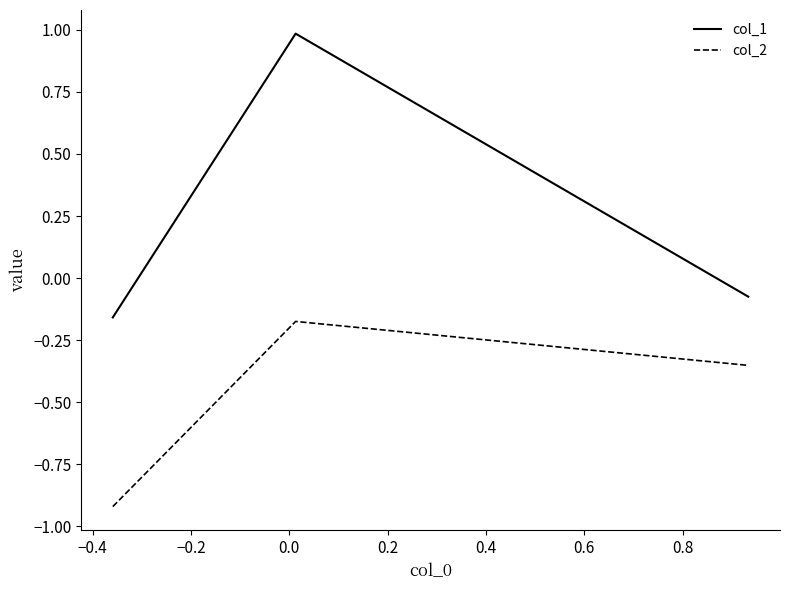

Which series has the largest range (max minus min)?

col_1